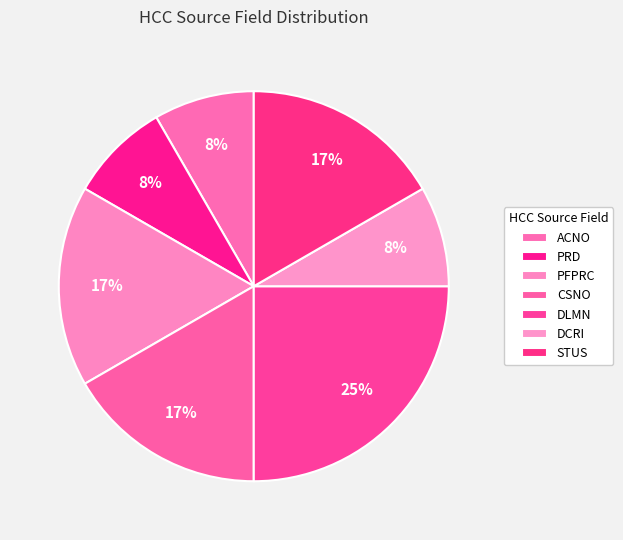

How many slices are in this pie chart?

7